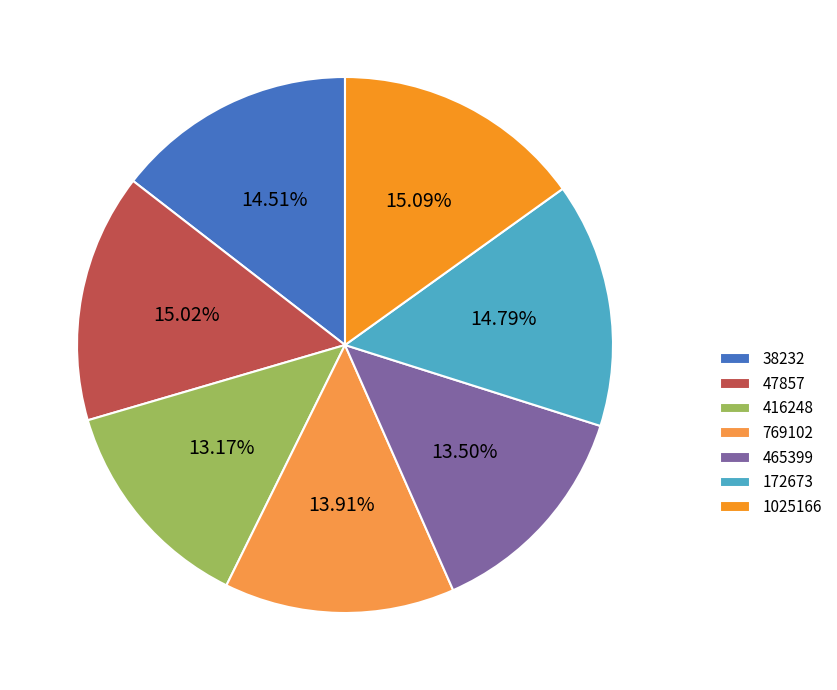

What percentage is the 38232 slice, to the nearest percent?

15%